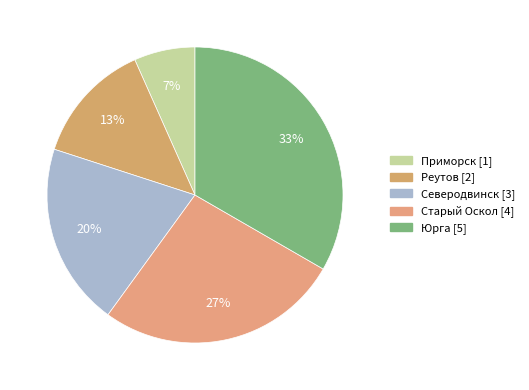

To the nearest percent, what is the average slice percentage?

20%